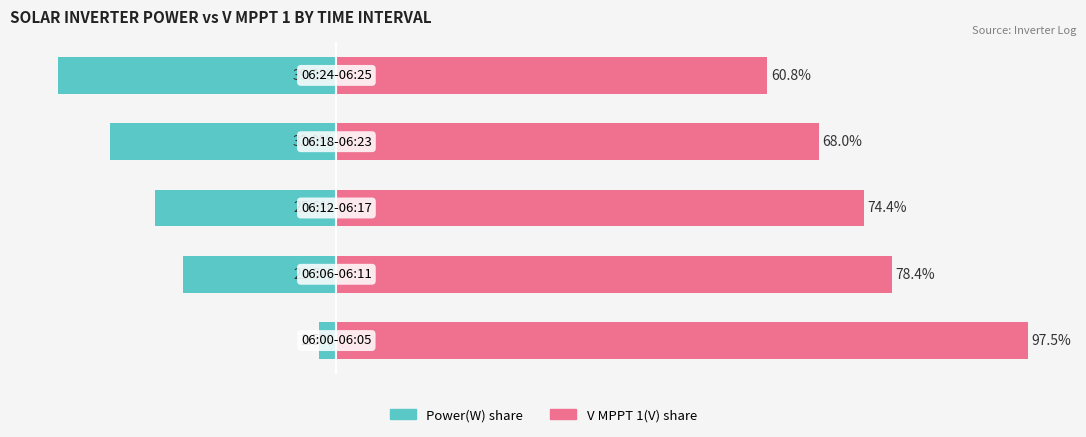

List the series in order of their overall mean, highest first.

V MPPT 1(V) share, Power(W) share